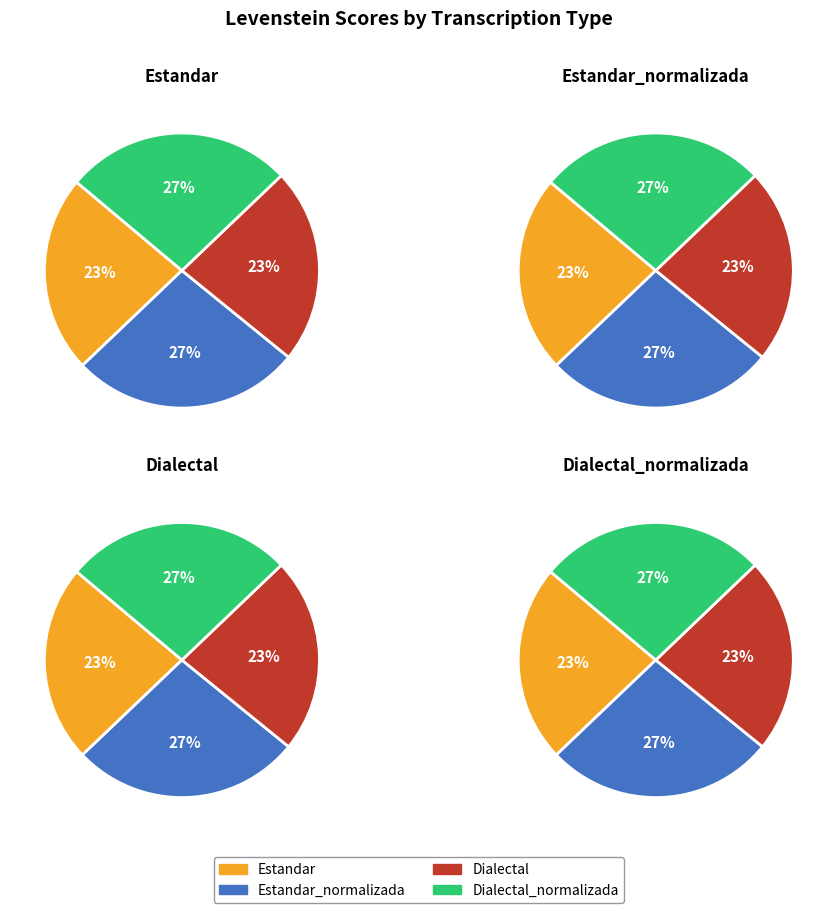

To the nearest percent, what percentage of the pie is Dialectal?

23%